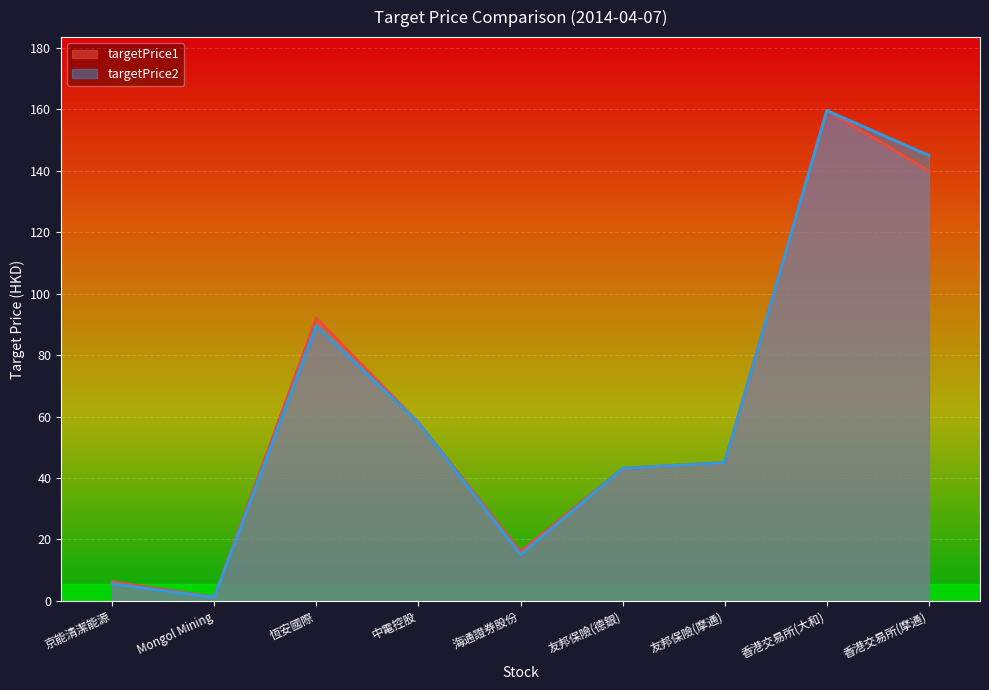

What are all the series names shown in the legend?

targetPrice1, targetPrice2